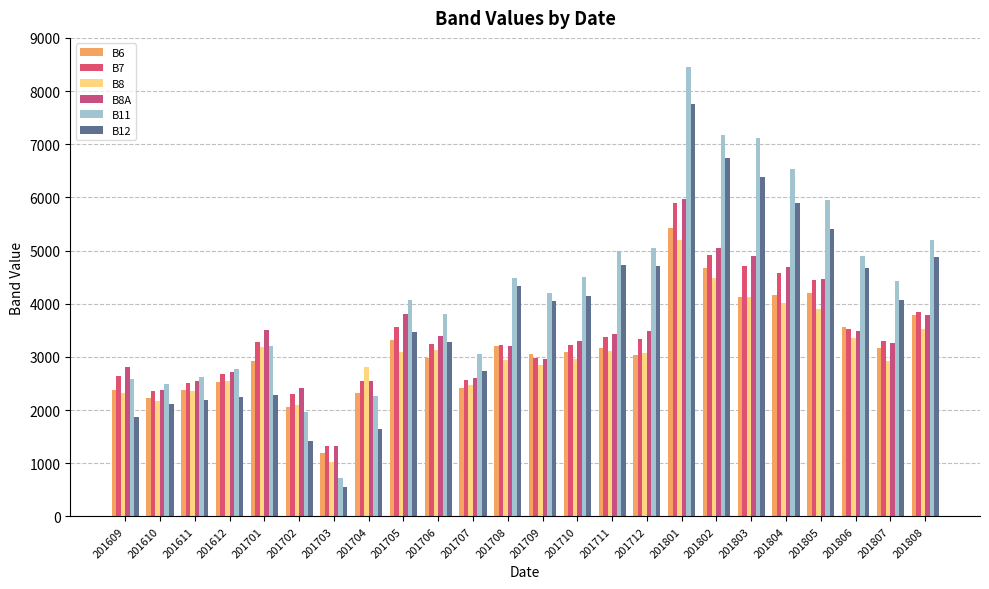

The B6 series shows 3202 at 201708. True or false?

True